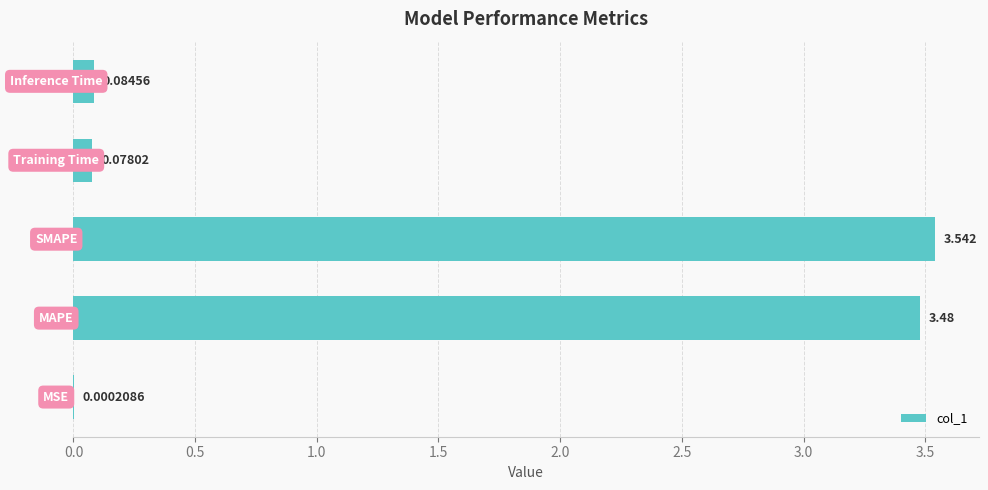

What is the maximum value shown in the chart?

3.5